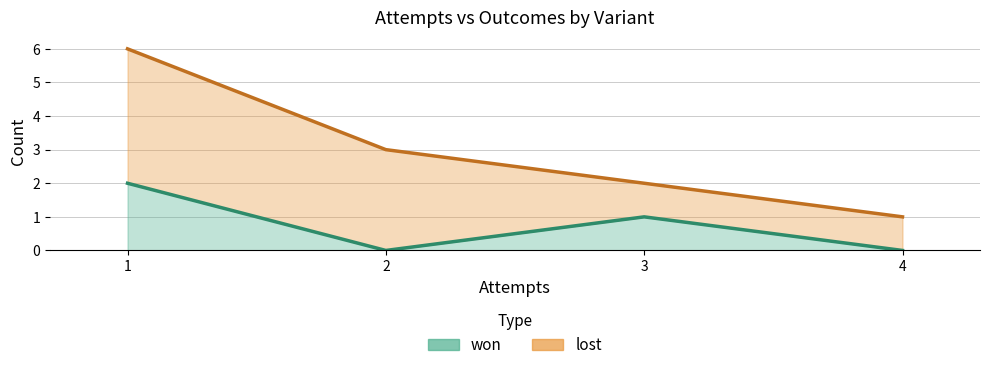

How many lines are shown in the chart?

2